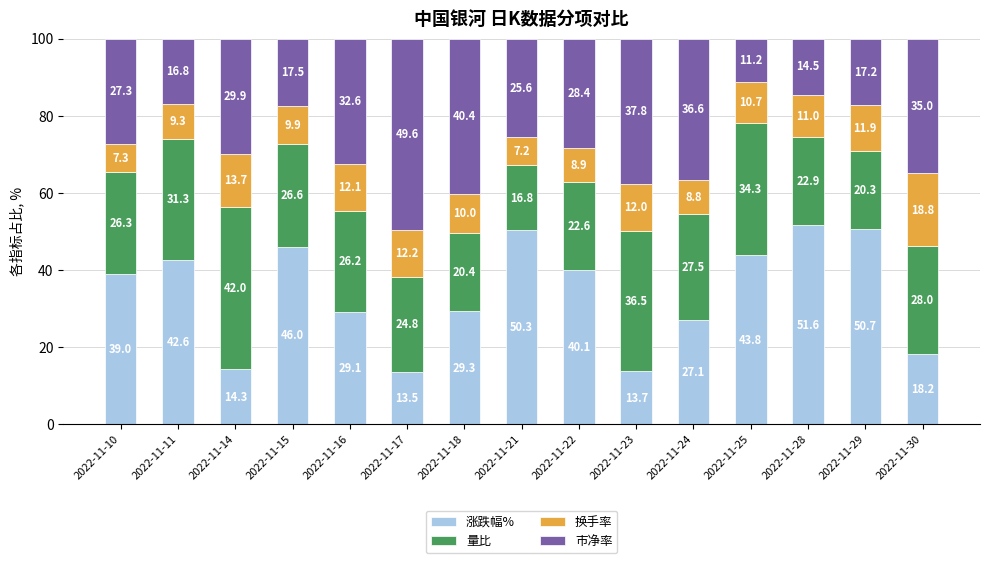

Is it true that 涨跌幅% equals 13.5 at 2022-11-17?

True